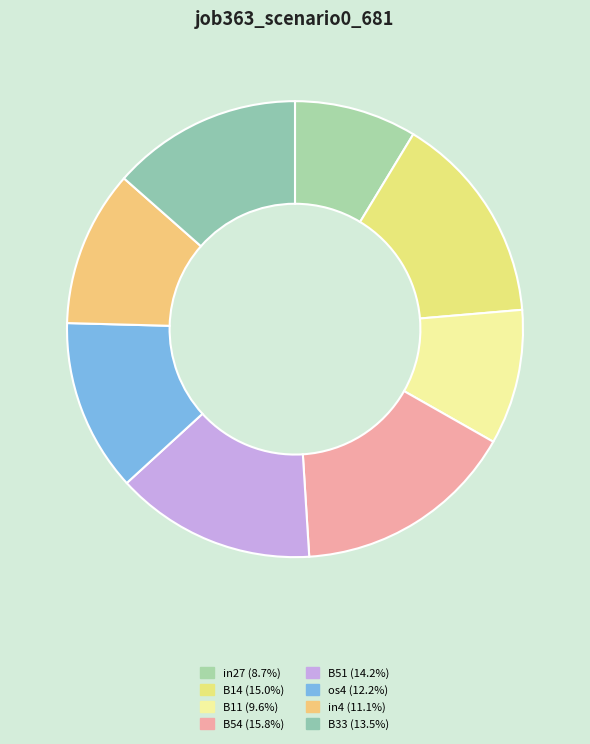

Between in4 and B51, which is larger?

B51